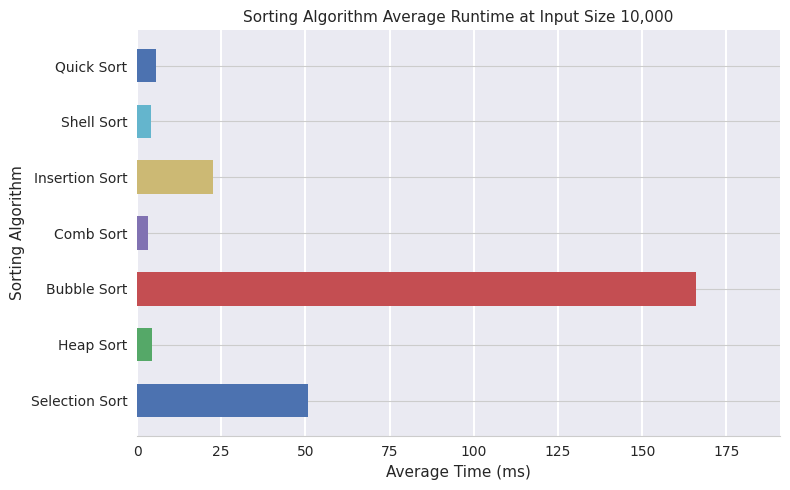

Where is the data nearest to the value 84?

Selection Sort